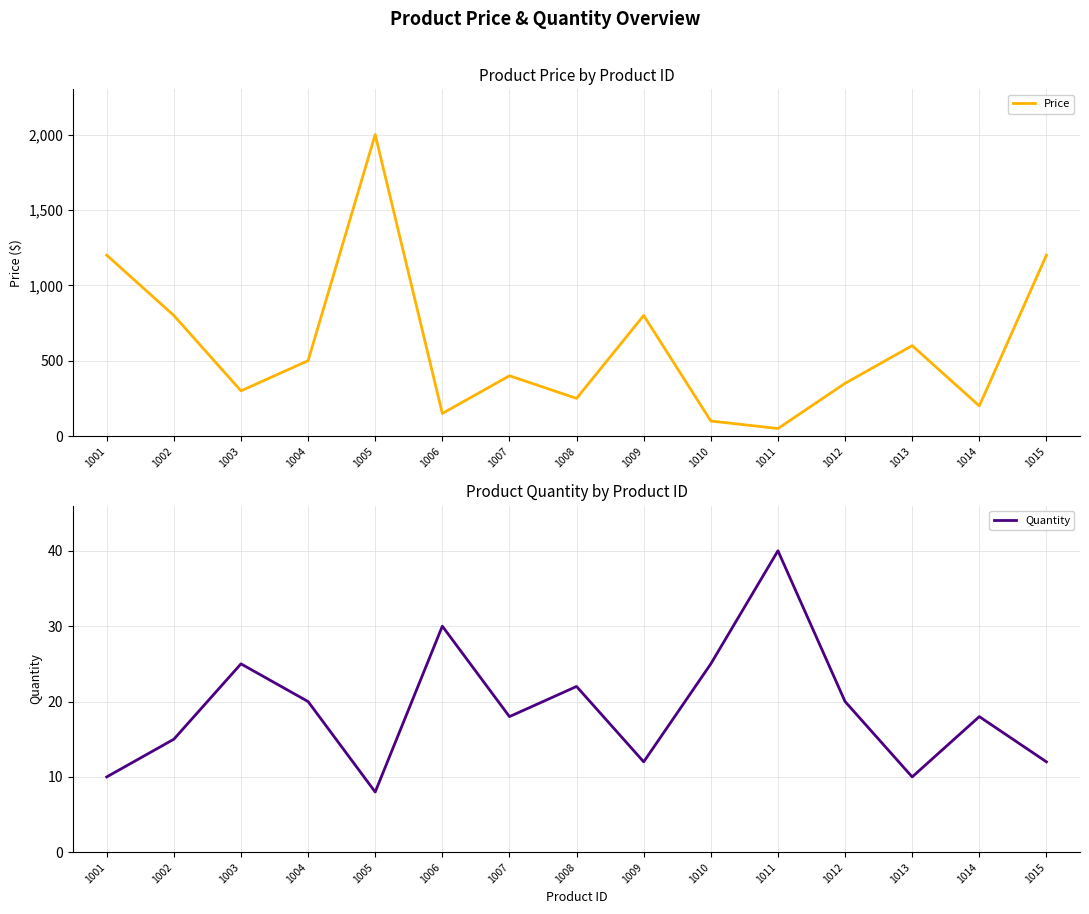

Rank the series by their maximum value, from highest to lowest.

Price, Quantity